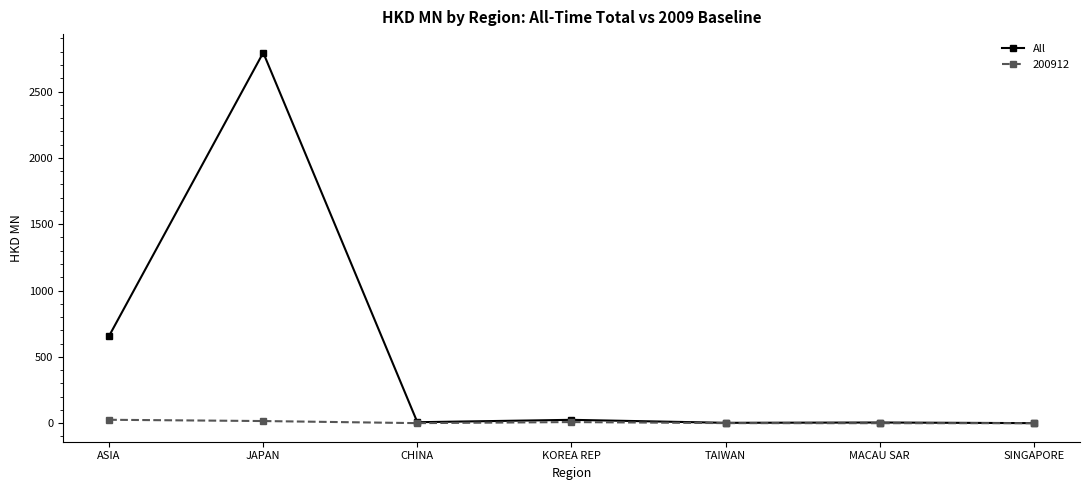

True or false: All has more than 1 interior local peaks.

True